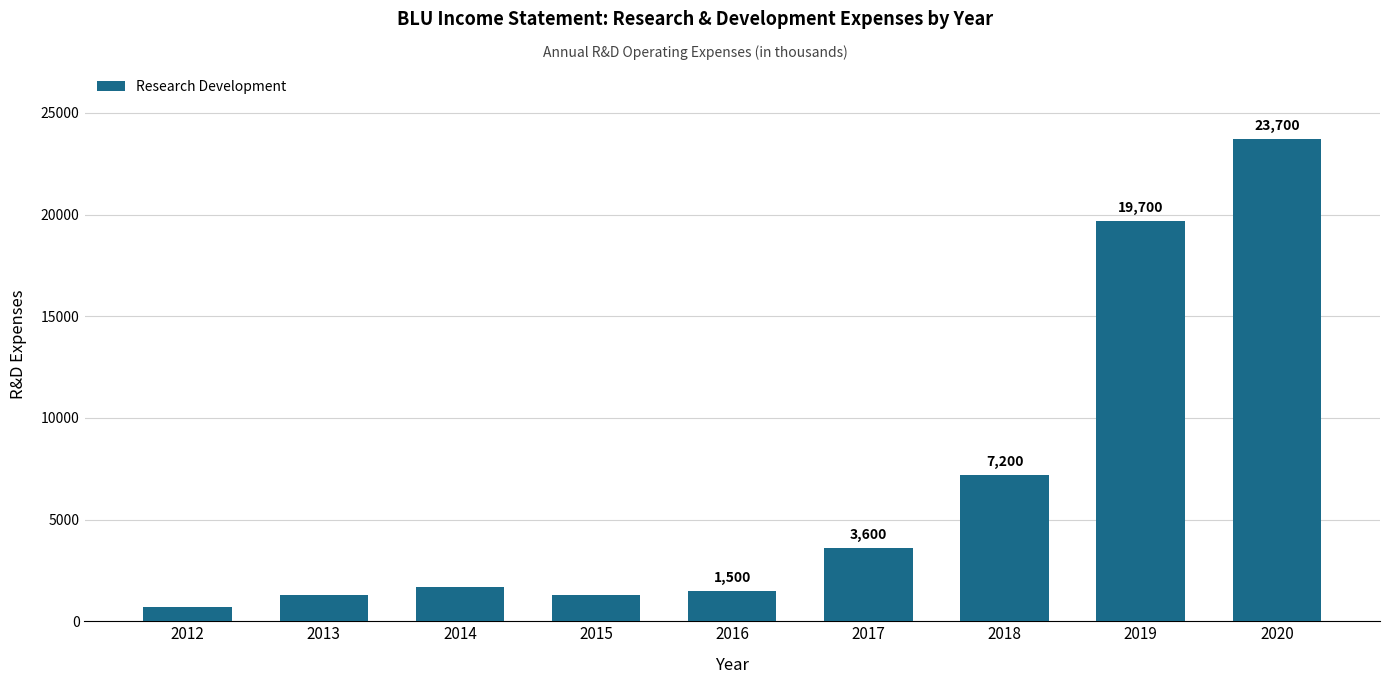

Where is the data nearest to the value 12200?

2018